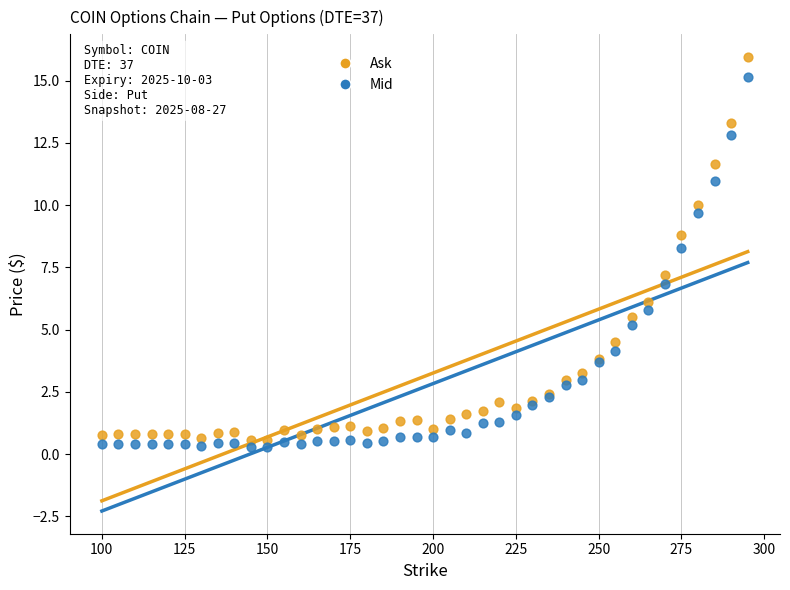

Which series reaches the maximum Y coordinate?

Ask